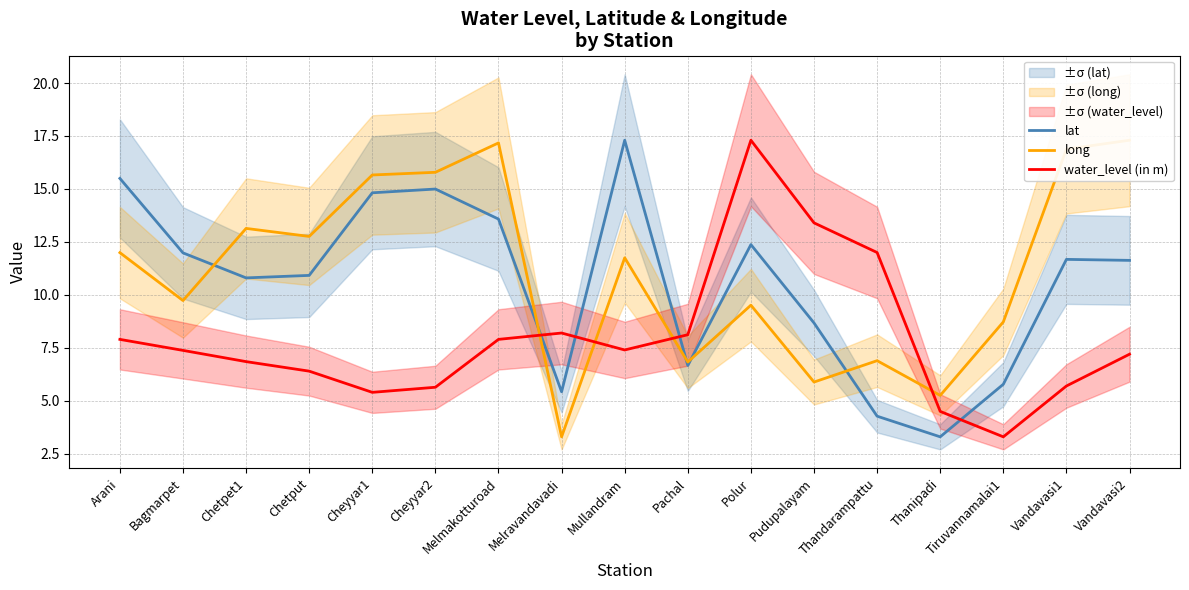

Where is the first local maximum for lat?

Cheyyar2